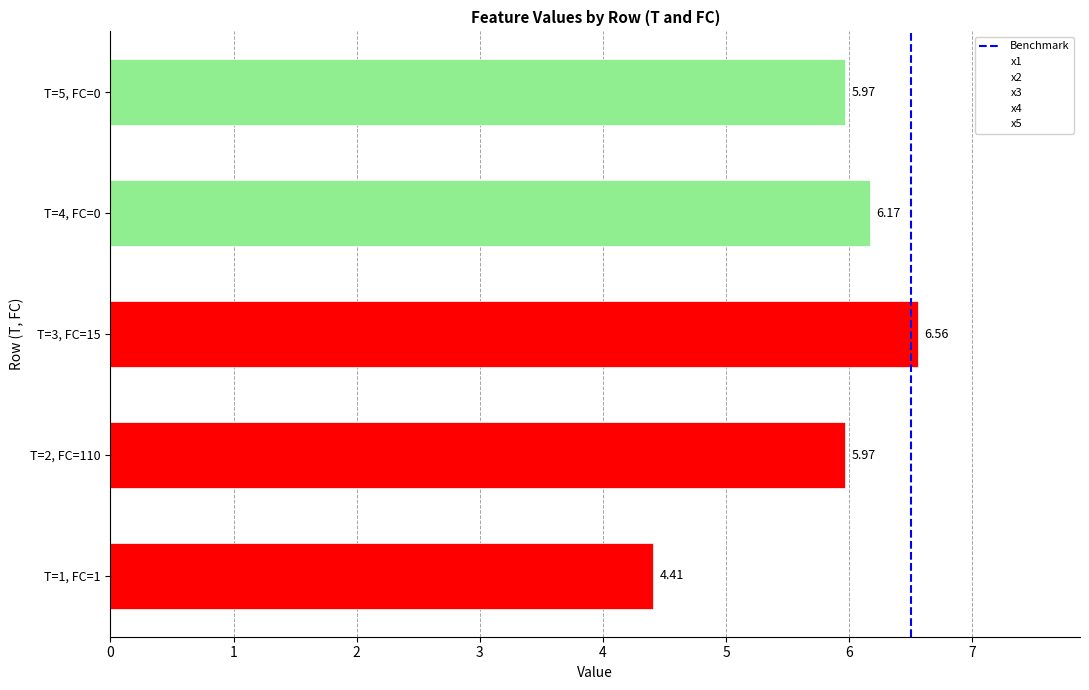

At which label does x4 first exceed 4?

T=2, FC=110